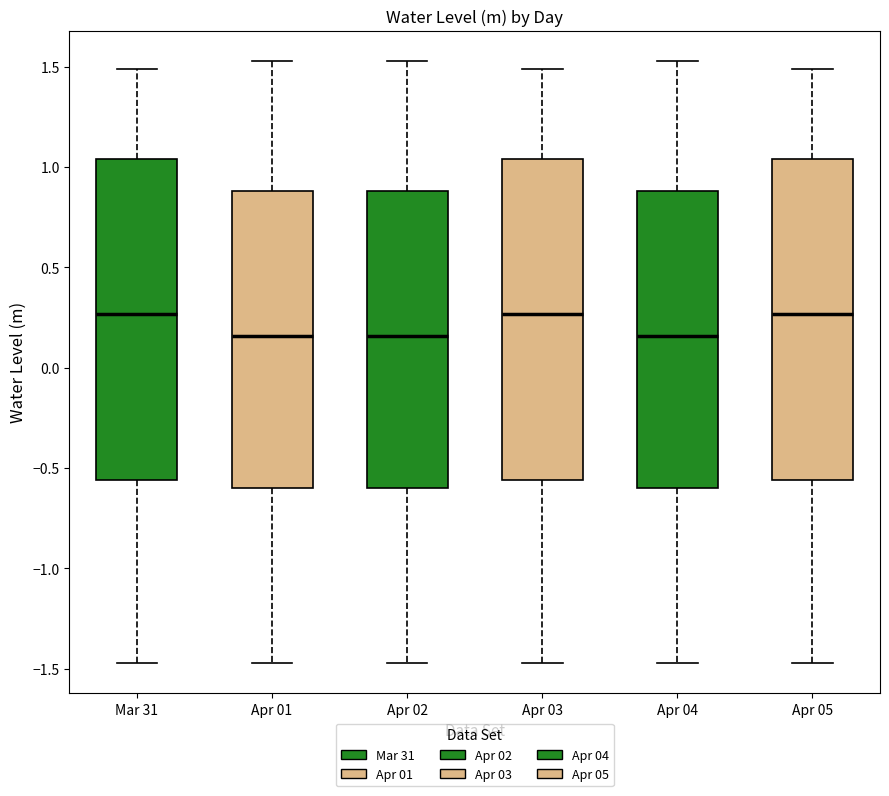

Reading left to right, read every box against the y-axis: the position of its median line, the range the box covers, and the ends of its whiskers. The values are not printed on the chart, so give them approximately, as read against the axis.

Mar 31: median 0.25, box -0.55 to 1.05, whiskers -1.45 to 1.50
Apr 01: median 0.15, box -0.60 to 0.90, whiskers -1.45 to 1.55
Apr 02: median 0.15, box -0.60 to 0.90, whiskers -1.45 to 1.55
Apr 03: median 0.25, box -0.55 to 1.05, whiskers -1.45 to 1.50
Apr 04: median 0.15, box -0.60 to 0.90, whiskers -1.45 to 1.55
Apr 05: median 0.25, box -0.55 to 1.05, whiskers -1.45 to 1.50